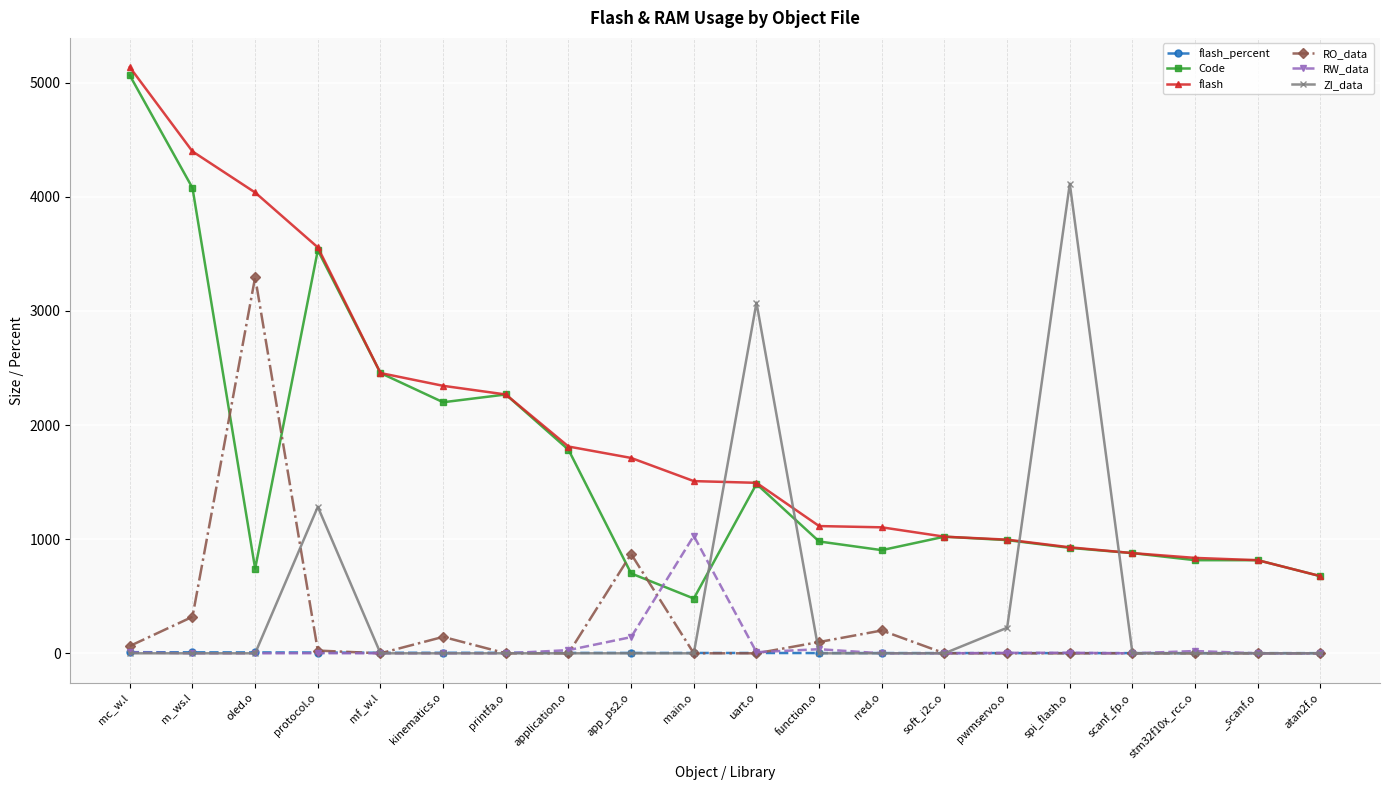

What is the label of the 5th point from the right?

spi_flash.o